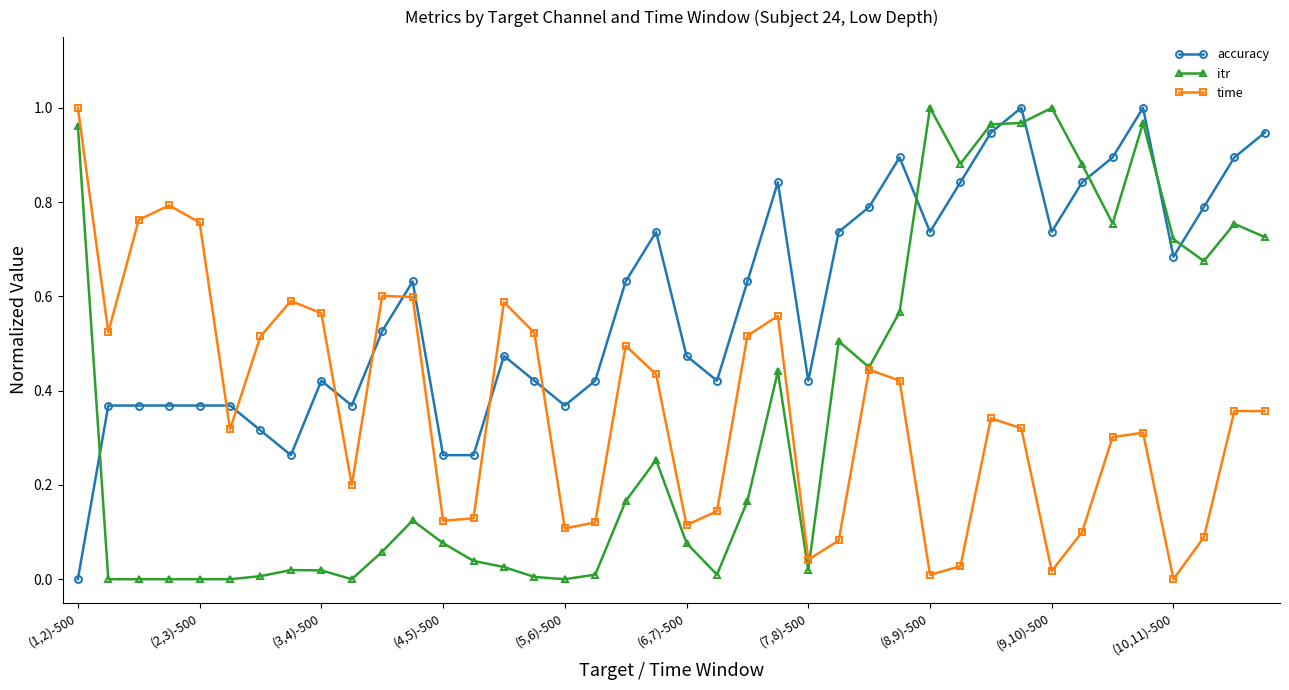

How many positive values does the time series have?

39